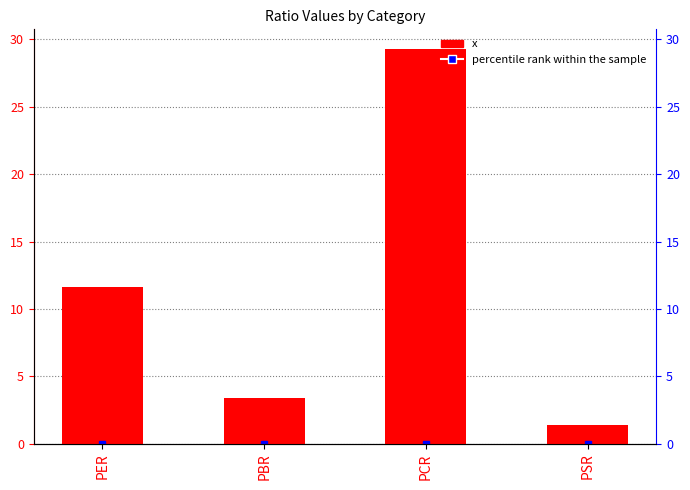

Which category has the lowest value across all series?

PSR